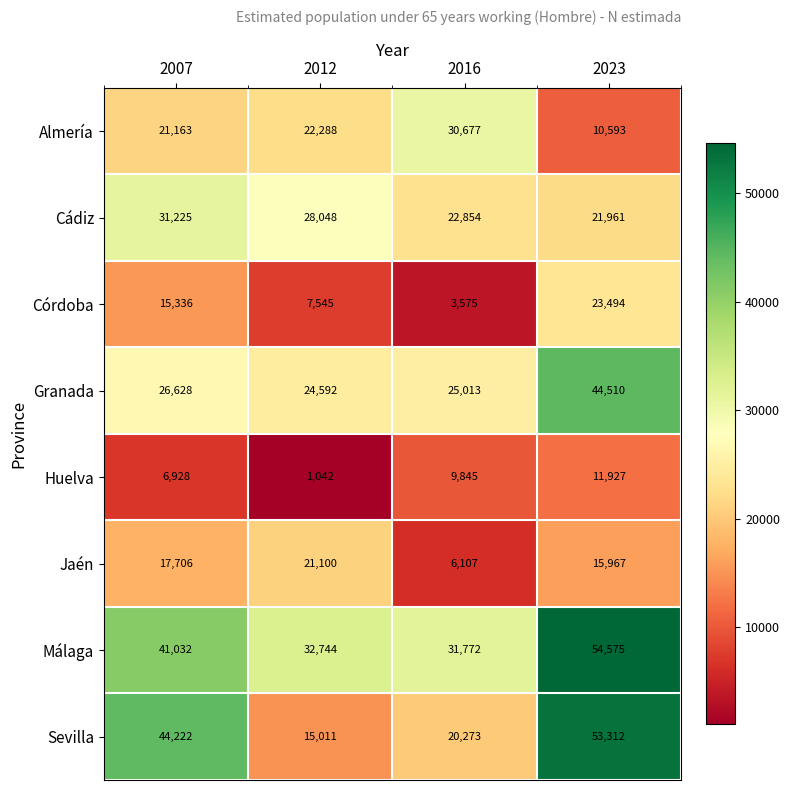

Where is Málaga nearest to the value 43173?

2007